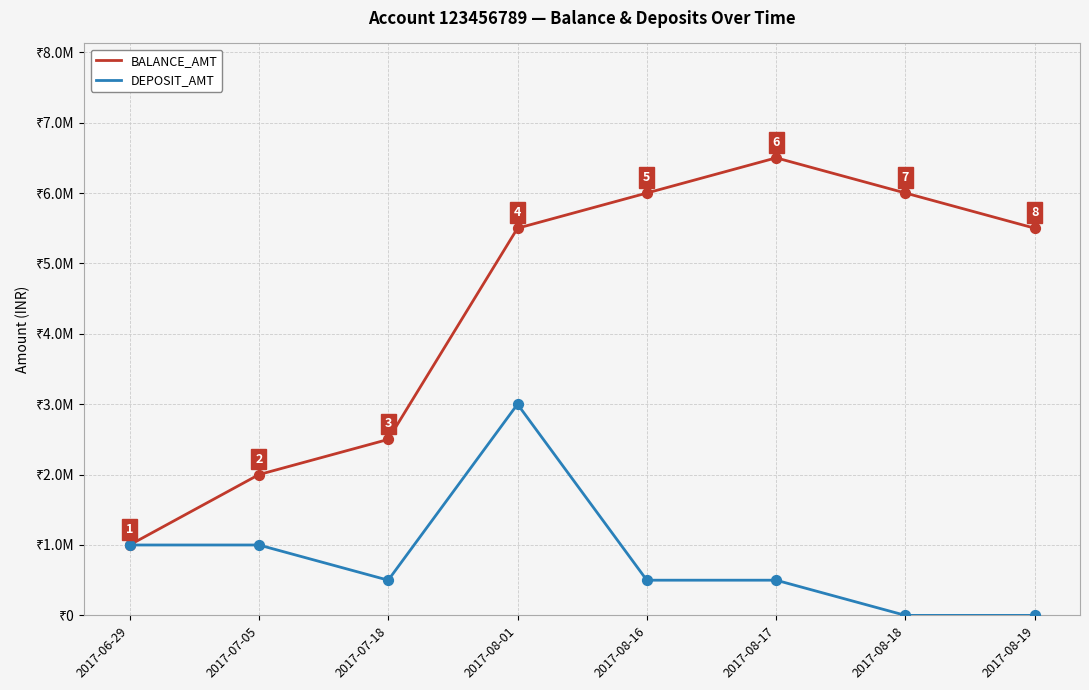

Which series has the largest total across all categories?

BALANCE_AMT